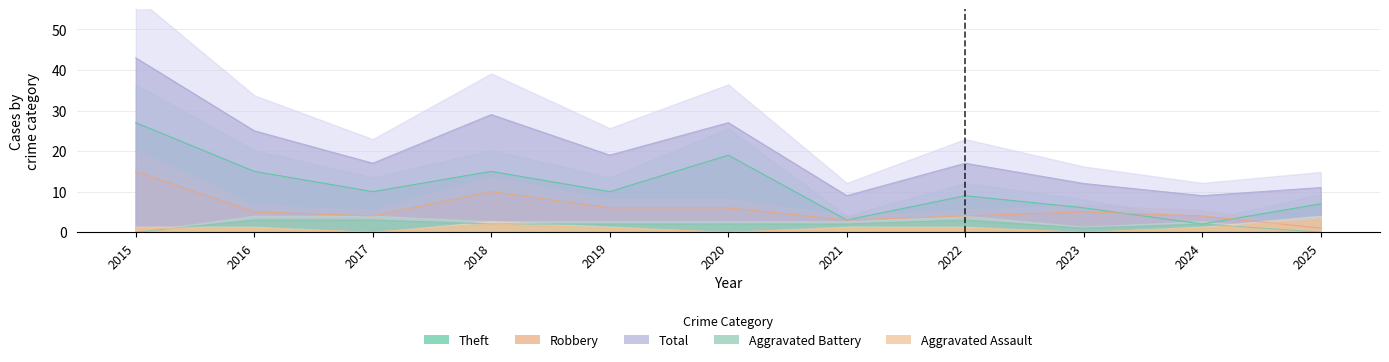

True or false: Robbery has a value of 4 at 2024.

True